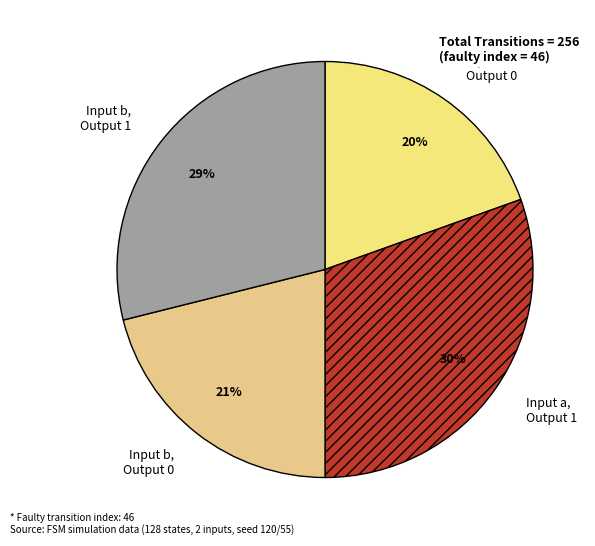

To the nearest percent, what percentage of the pie is Input a, Output 1?

30%